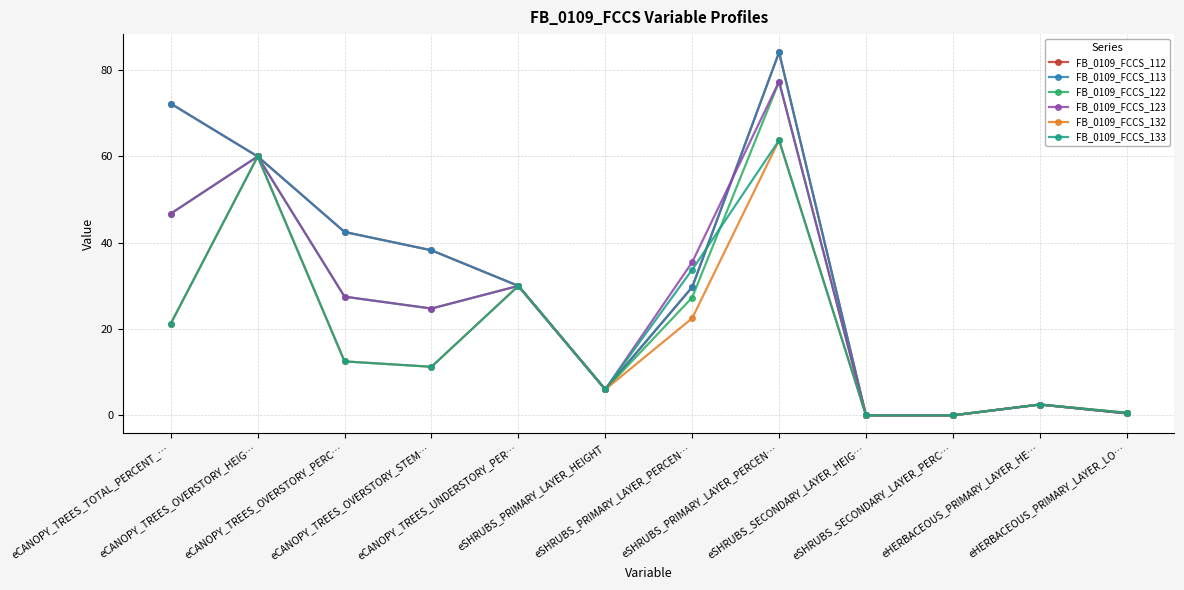

What is the label of the 1st point from the right?

eHERBACEOUS_PRIMARY_LAYER_LO…